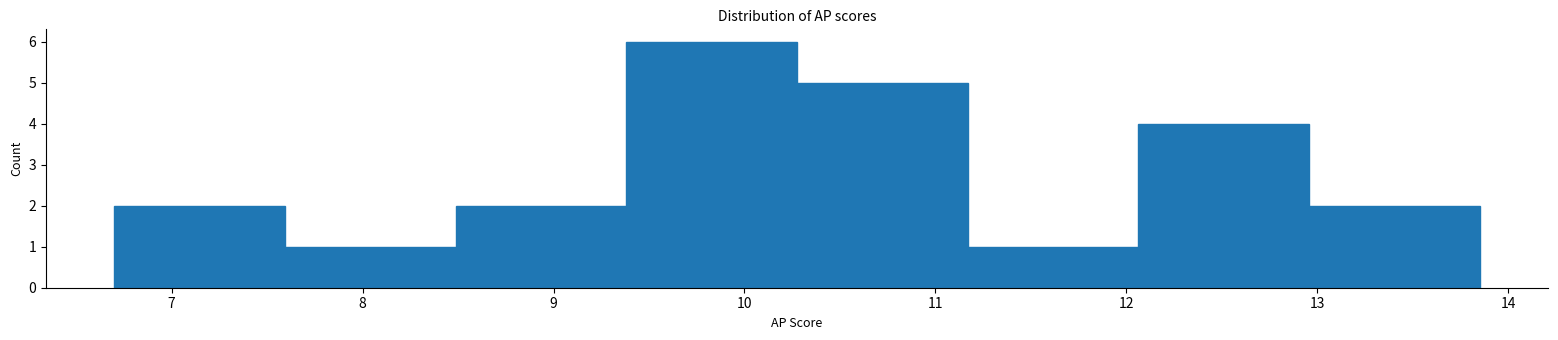

Reading left to right, transcribe this chart: for each bar, give the range it covers on the x-axis and its height. Neither the bar edges nor the heights are printed on the chart, so give them approximately, as read against the axes.

6.7 to 7.6: 2
7.6 to 8.5: 1
8.5 to 9.4: 2
9.4 to 10.3: 6
10.3 to 11.2: 5
11.2 to 12.1: 1
12.1 to 13.0: 4
13.0 to 13.9: 2